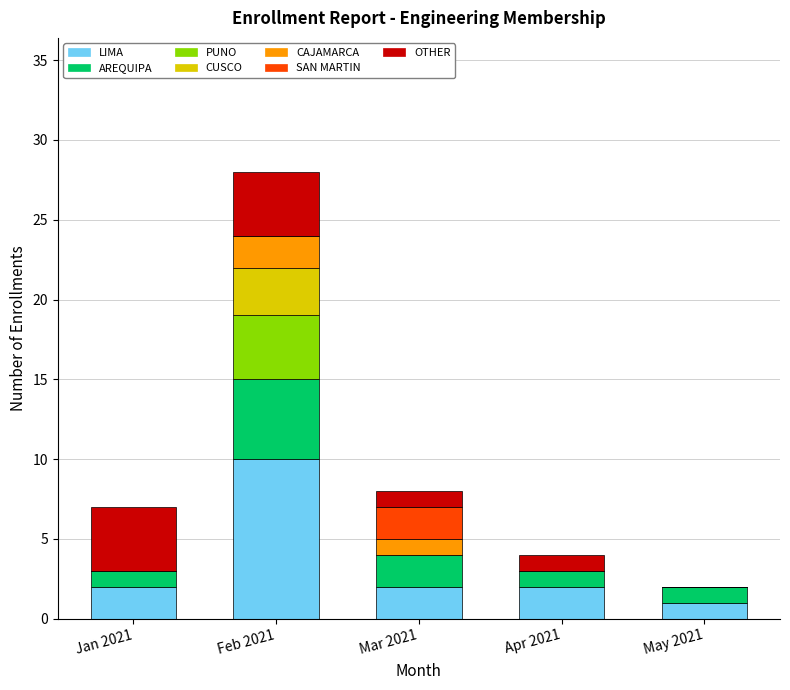

What is the maximum value for LIMA?

10